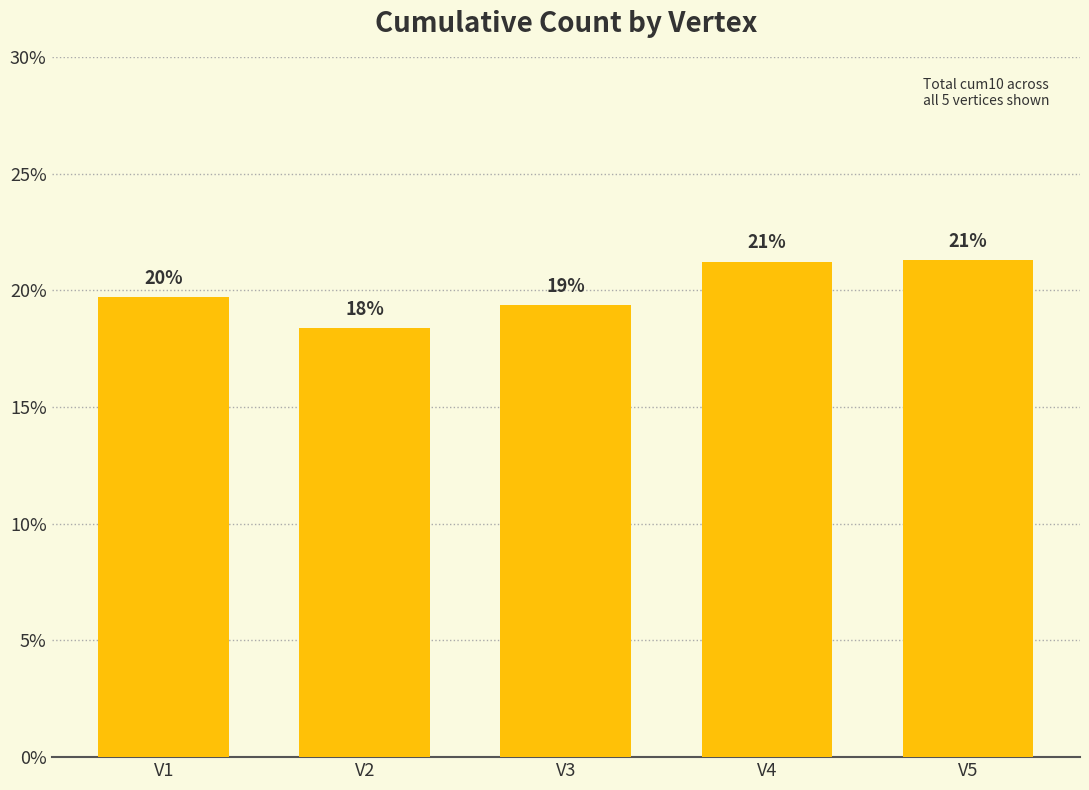

What is the average value?

20.0